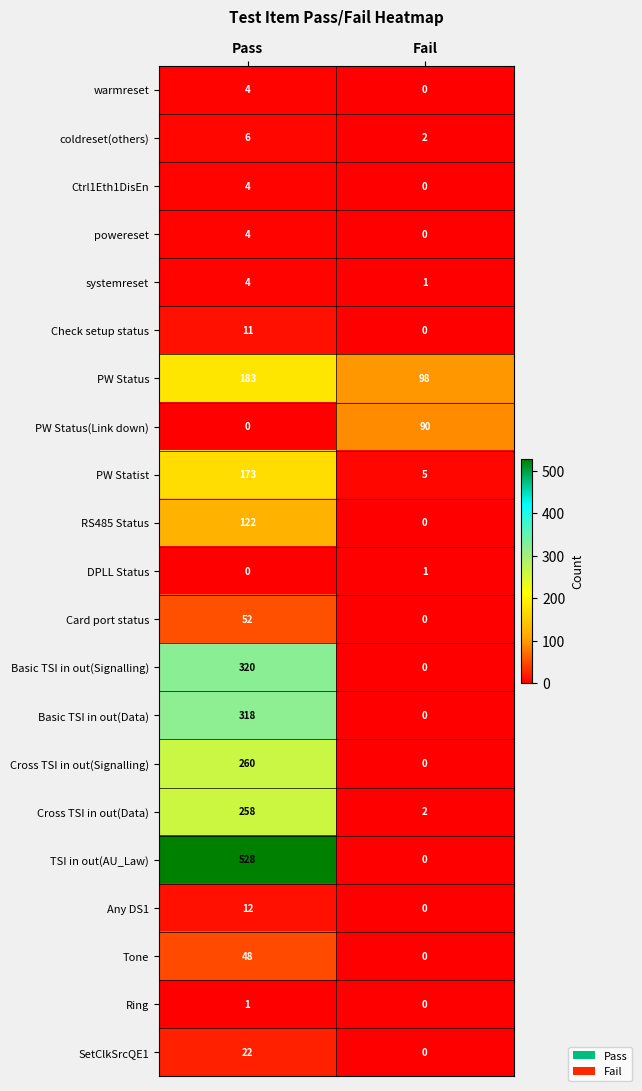

Which series has the widest spread of values?

TSI in out(AU_Law)